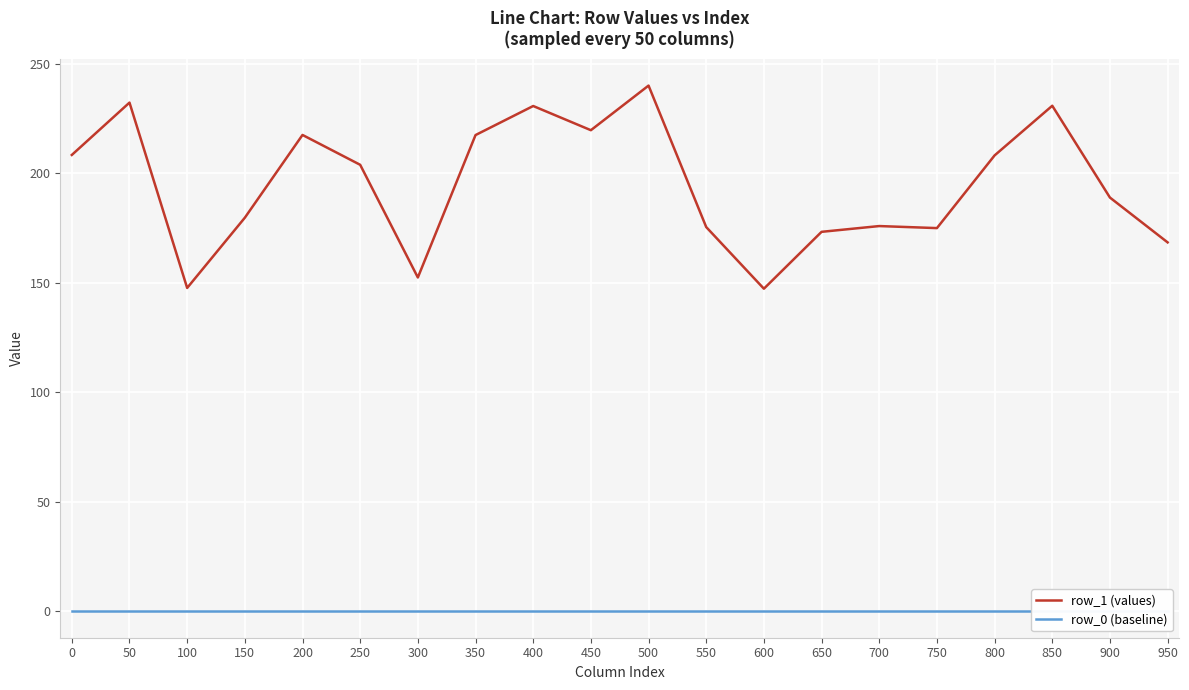

What is the minimum value for row_1 (values)?

147.3